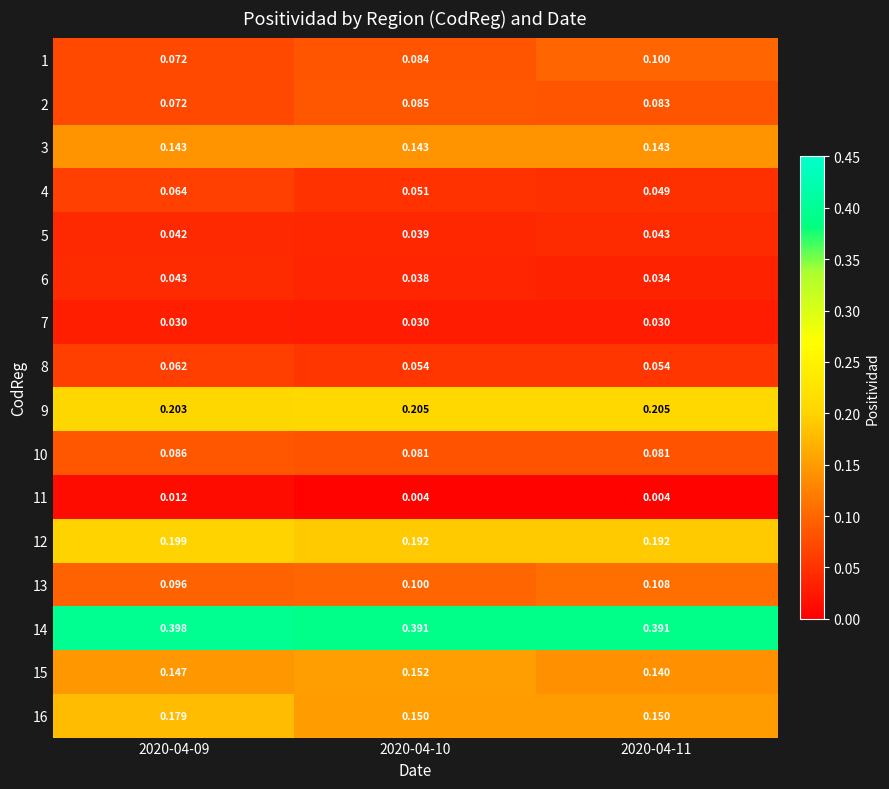

Is the value of 11 at 2020-04-11 greater than the value of 12 at 2020-04-10?

No